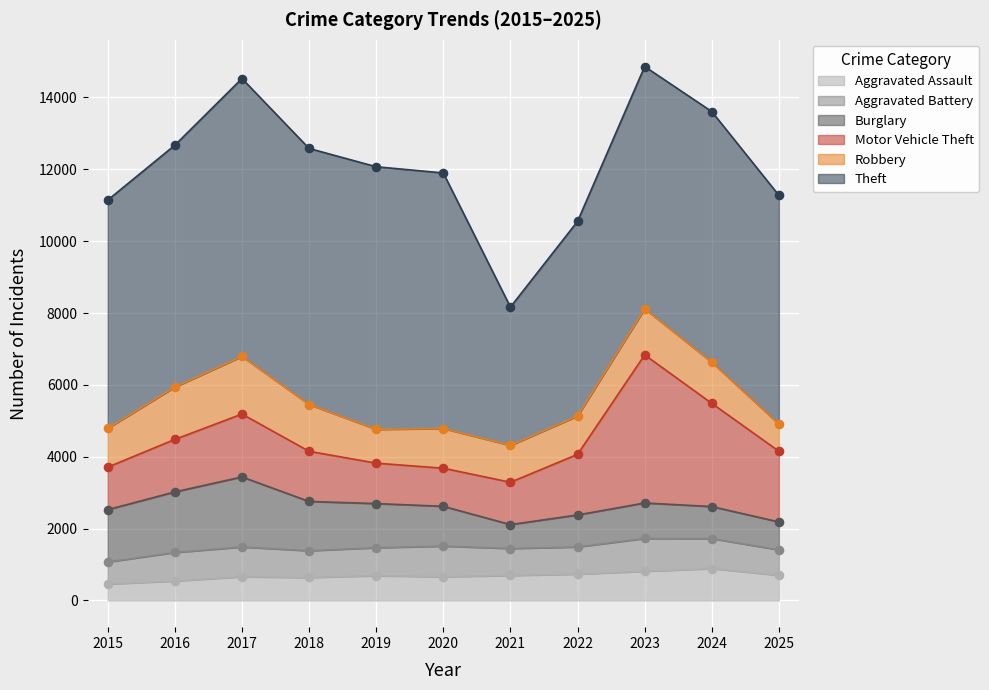

What is the total value across all series at 2019?

12072